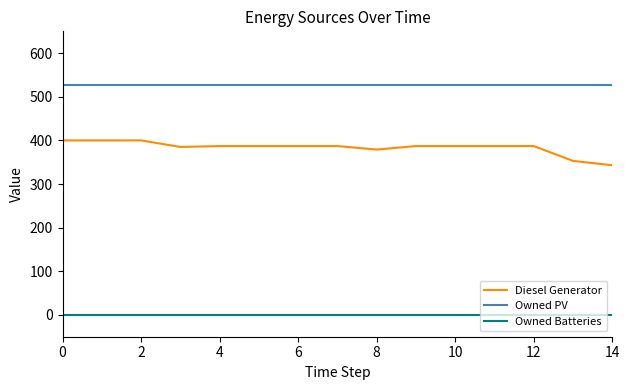

True or false: Owned PV and Diesel Generator cross at least once.

False